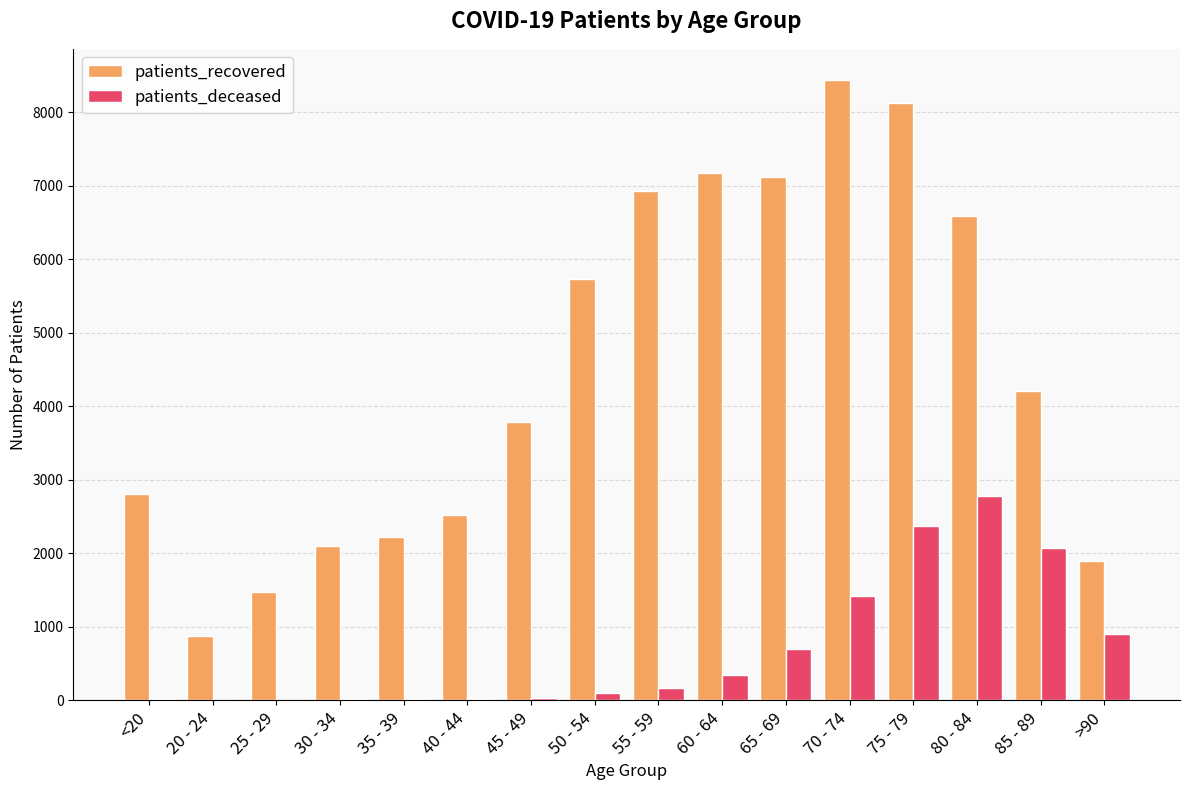

Which series has the largest total across all categories?

patients_recovered